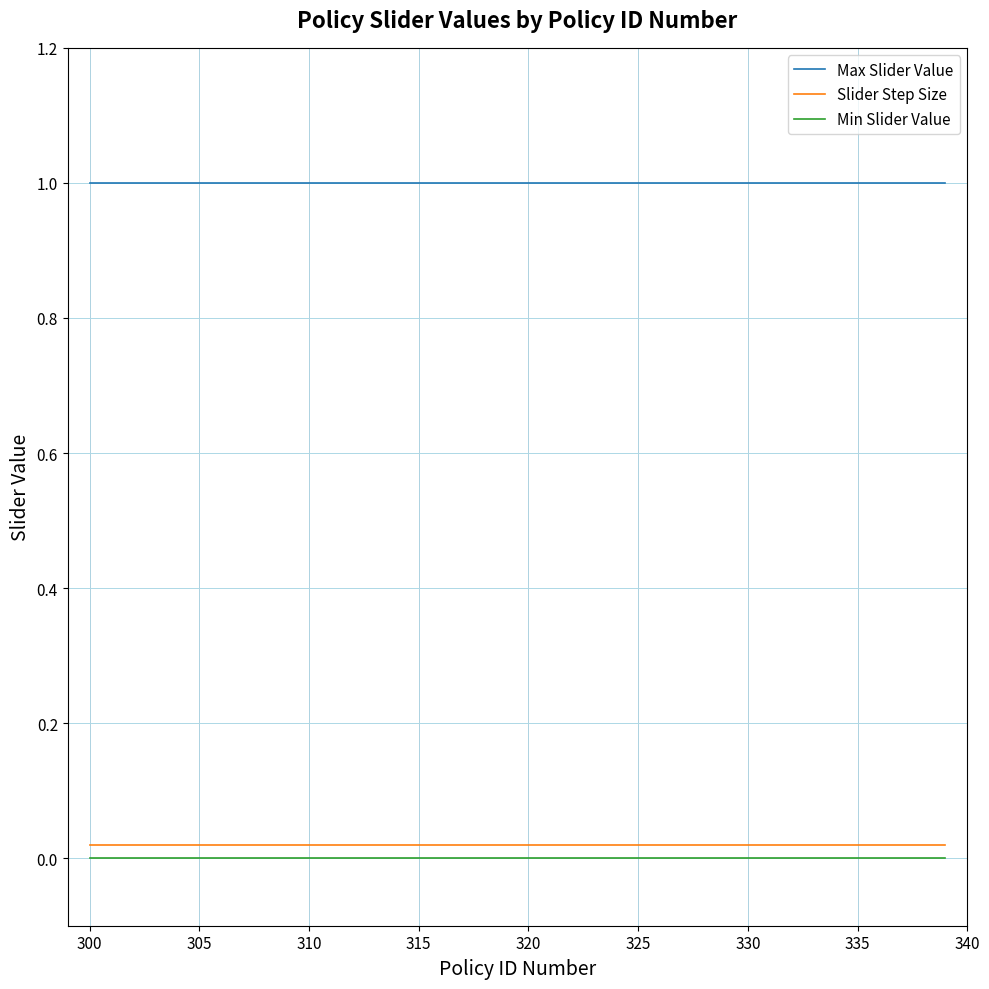

True or false: Min Slider Value and Max Slider Value cross at least once.

False